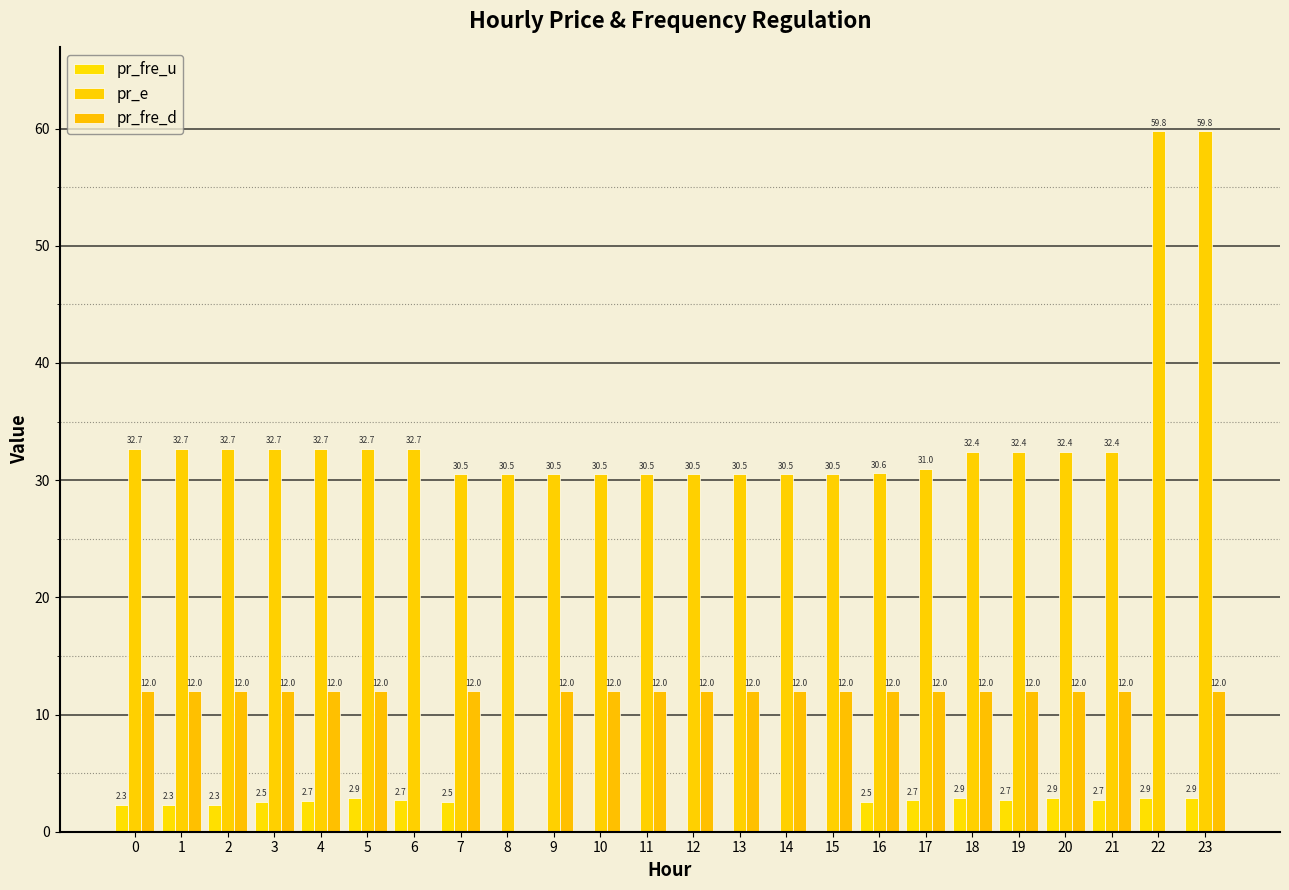

The value of pr_fre_d at 5 is 12.0. True or false?

True